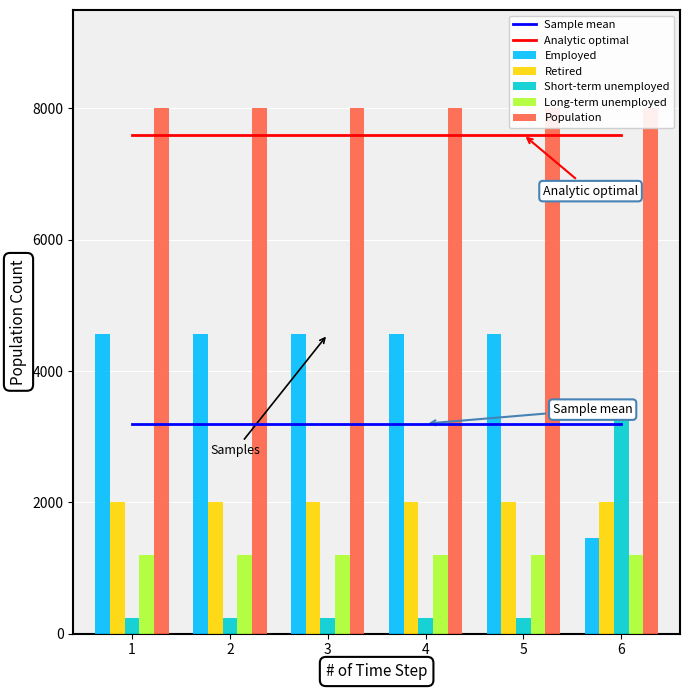

How many series are shown in this chart?

5